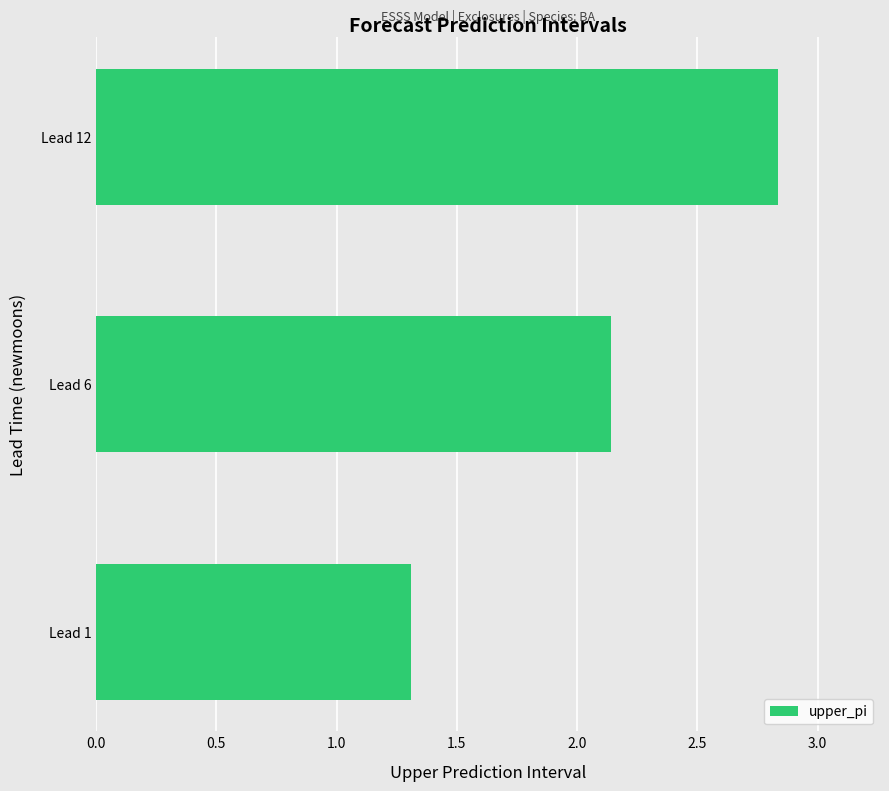

Which has a higher value, Lead 1 or Lead 6?

Lead 6